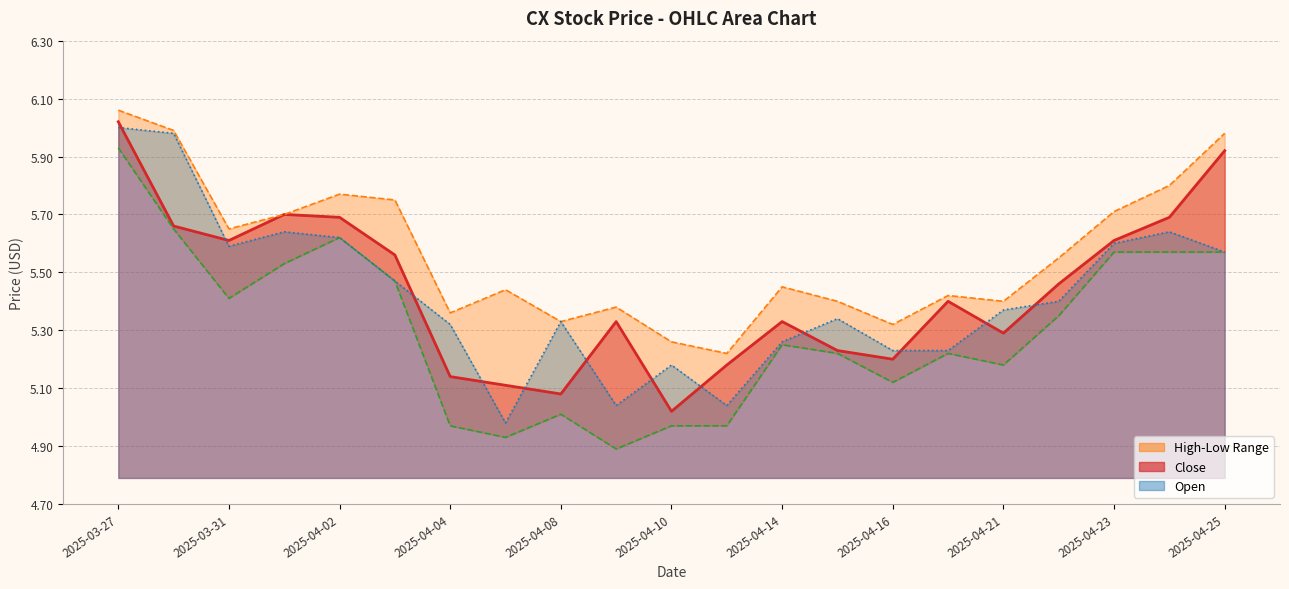

Which label corresponds to the largest value in the chart?

2025-03-27